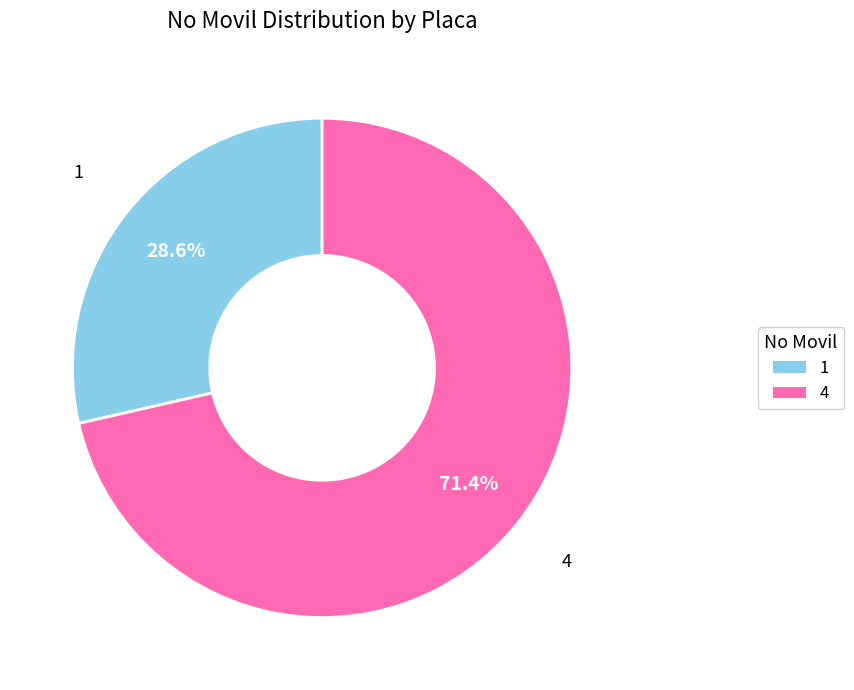

What percentage is the 4 slice, to the nearest percent?

71%